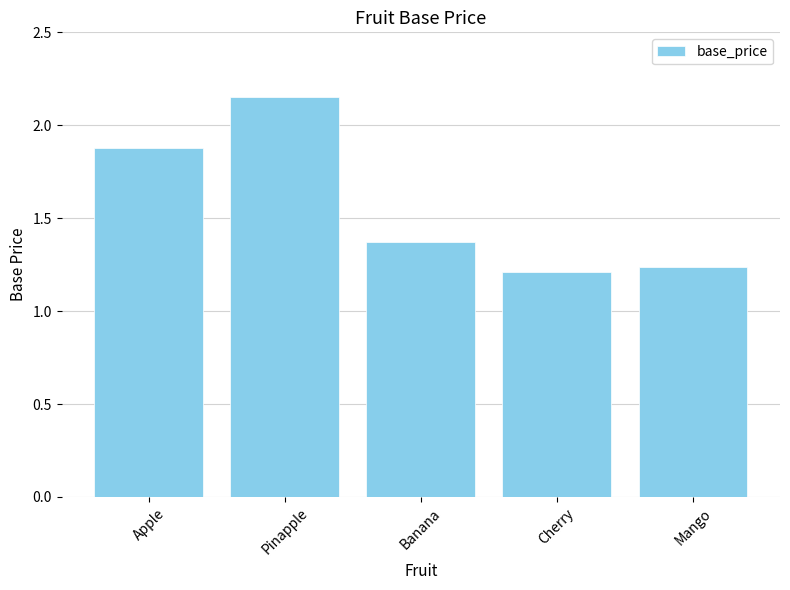

Approximately how many times larger is the value at Banana compared to Mango?

1.1